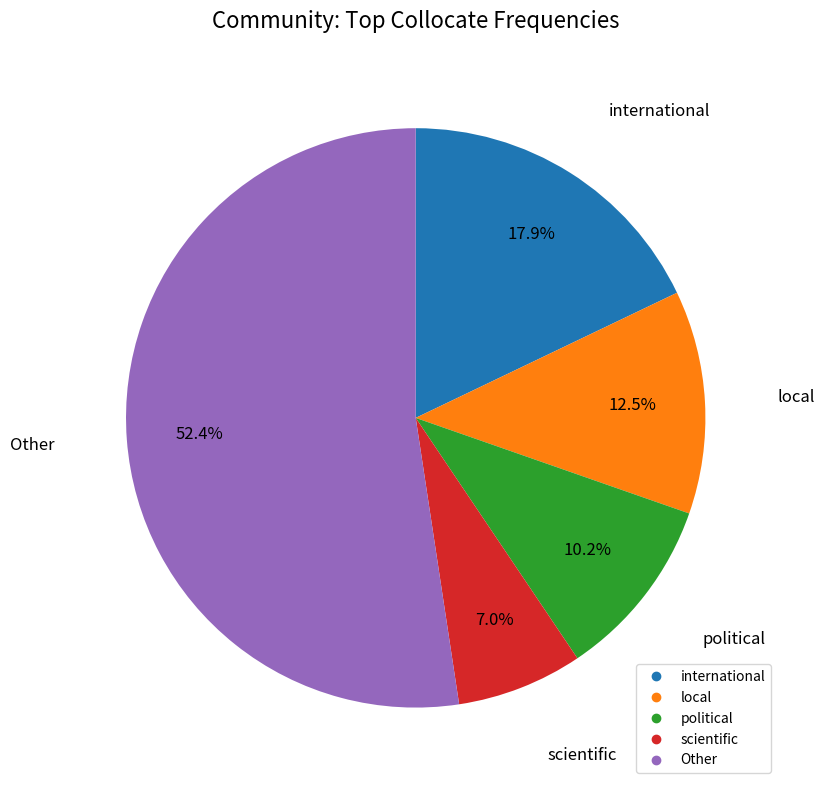

Is there a majority slice in this chart?

Yes